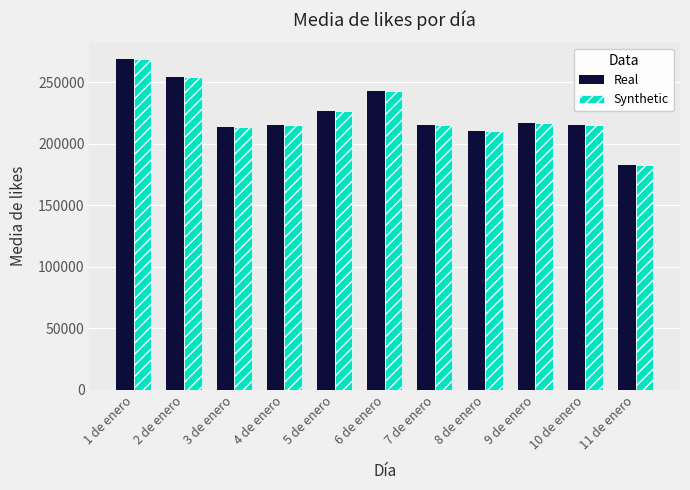

The value of Synthetic at 3 de enero is 359960.1. True or false?

False